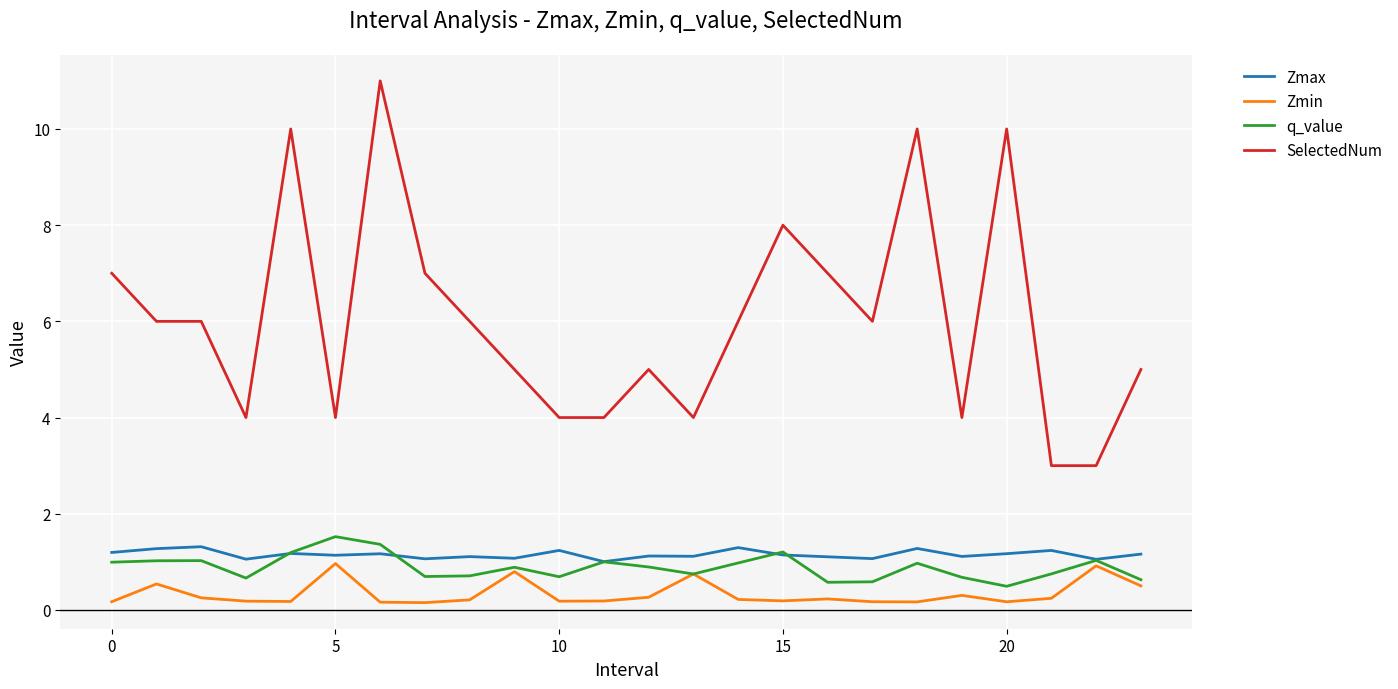

True or false: Zmin and SelectedNum cross at least once.

False